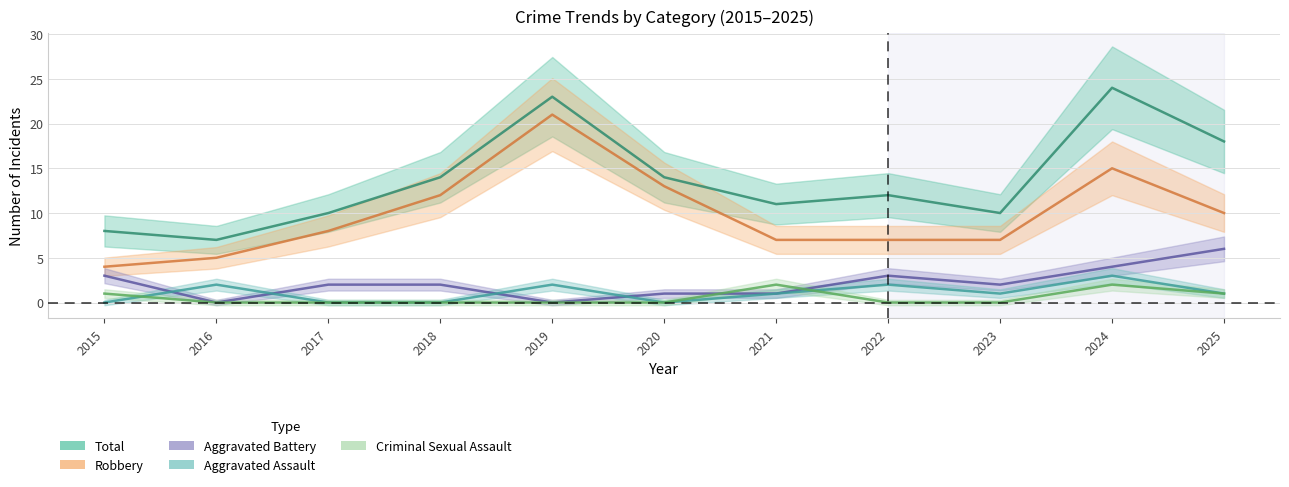

How many data points in Robbery are less than 8?

5